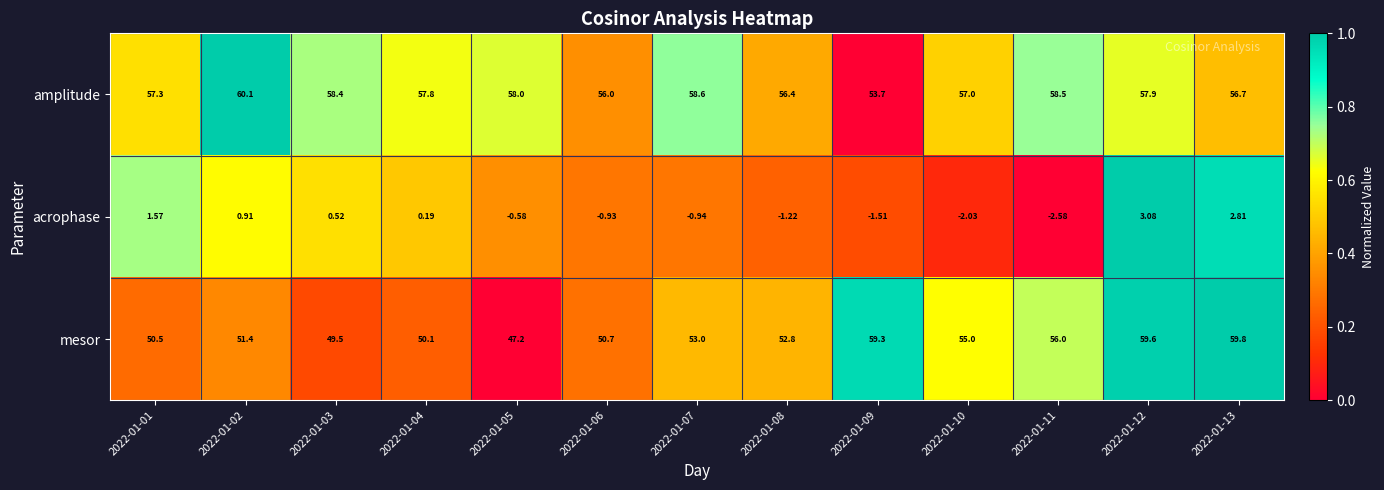

Rank the series at 2022-01-06 from lowest to highest value.

acrophase, mesor, amplitude